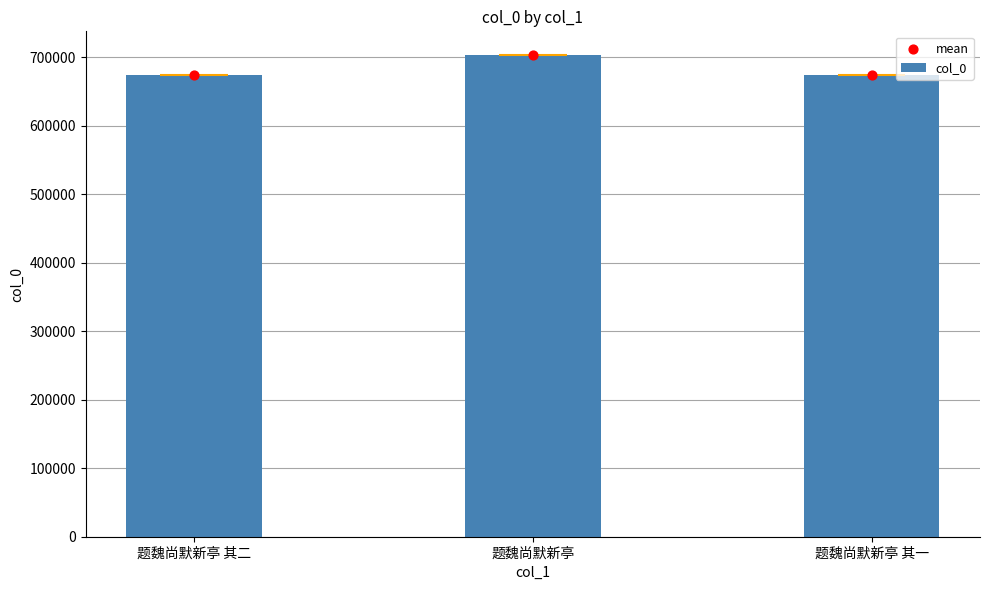

Which series reaches the minimum Y coordinate?

col_0